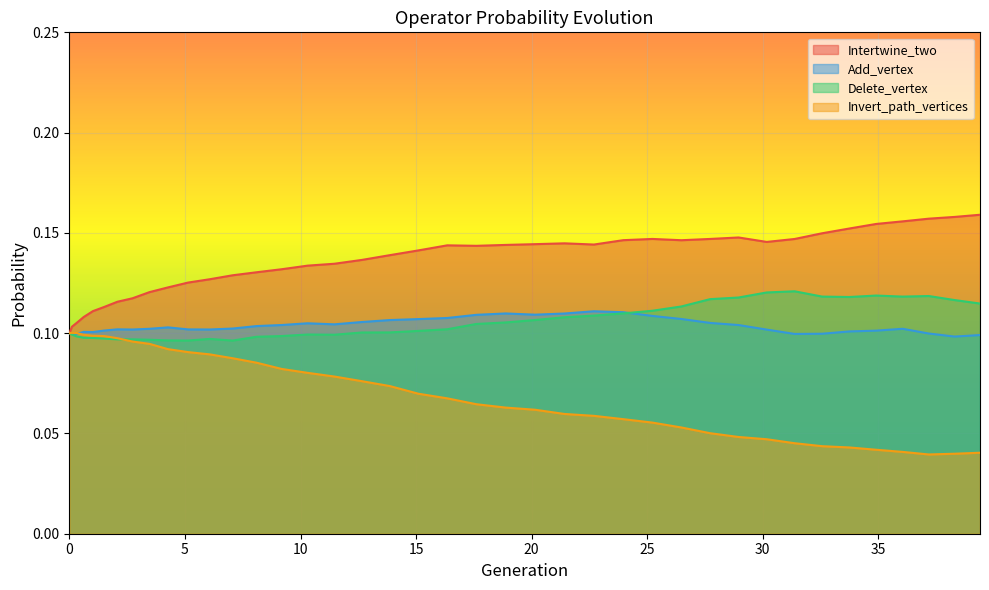

Is the value of Add_vertex at 33.74370209472243 greater than the value of Intertwine_two at 39.399054140870355?

No